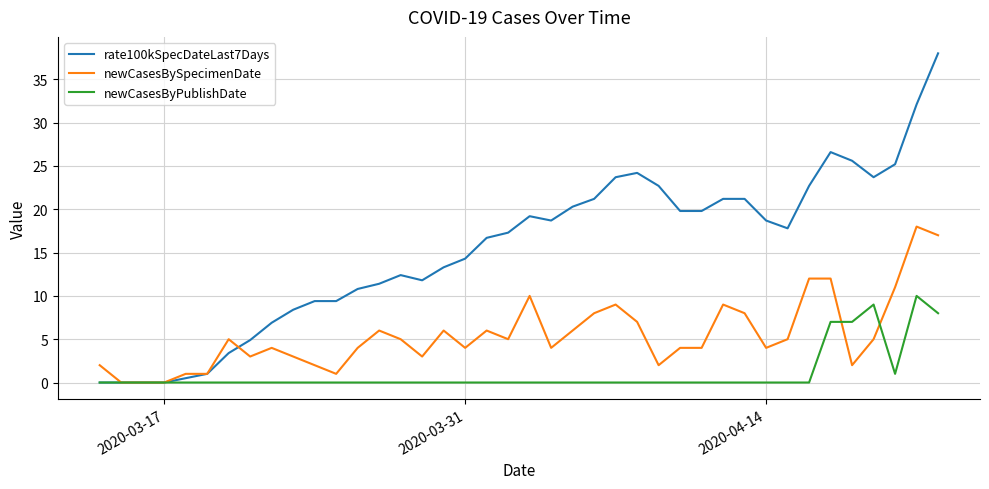

What is the maximum value for newCasesByPublishDate?

10.0